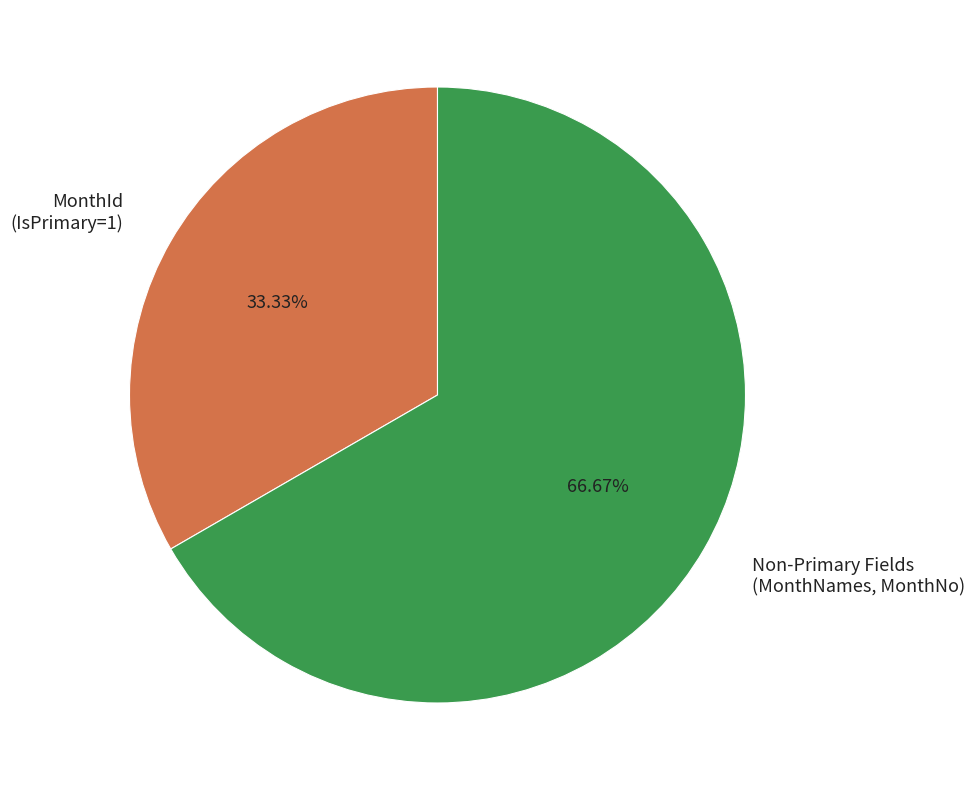

How many segments does this pie chart have?

2